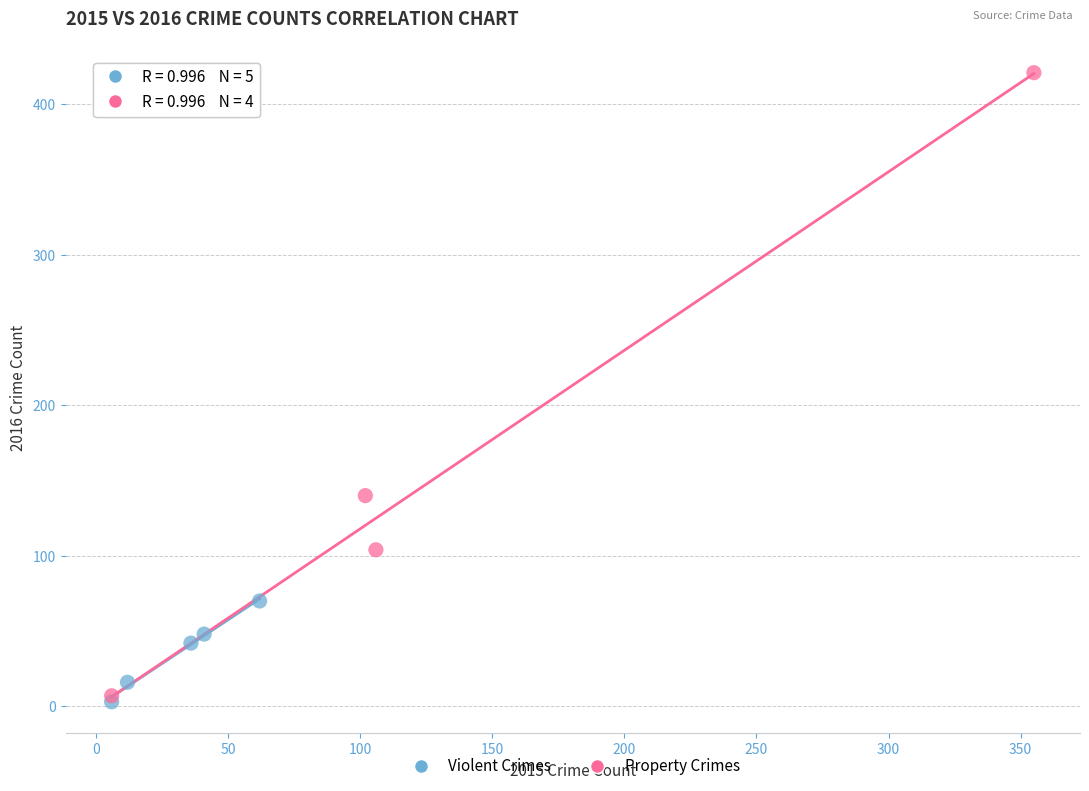

Which series has the widest spread of Y values?

Property Crimes